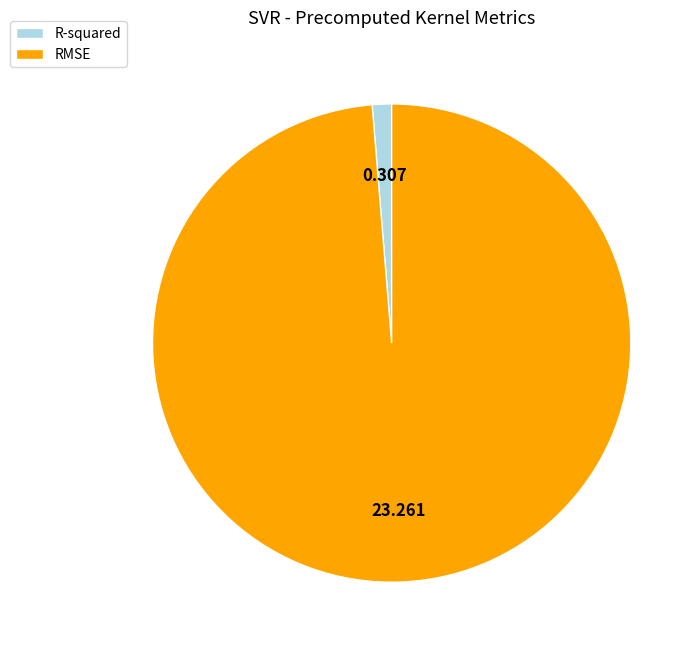

What is the largest slice in the pie chart?

RMSE